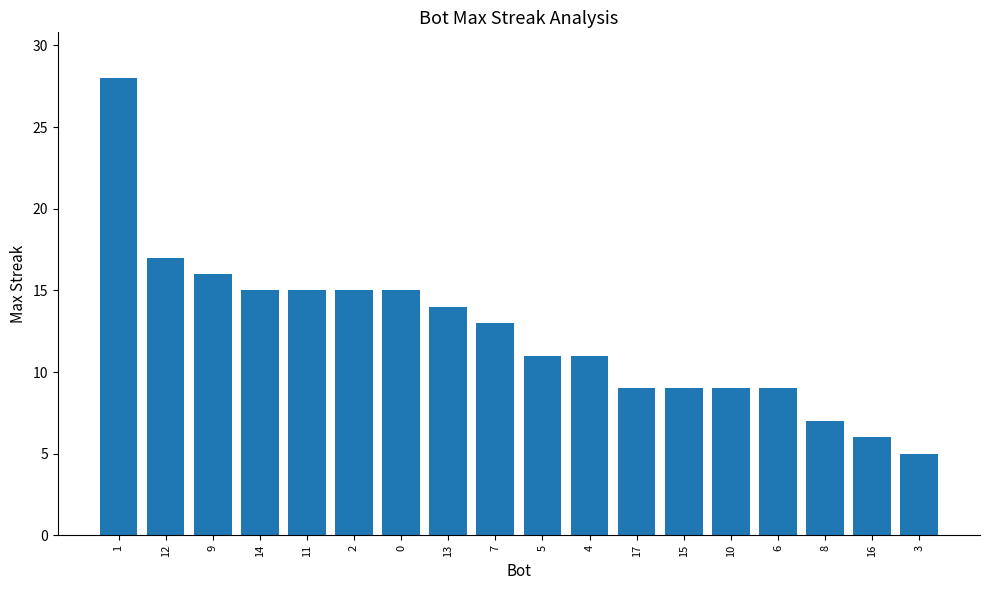

What is the change in value from 9 to 6?

-7